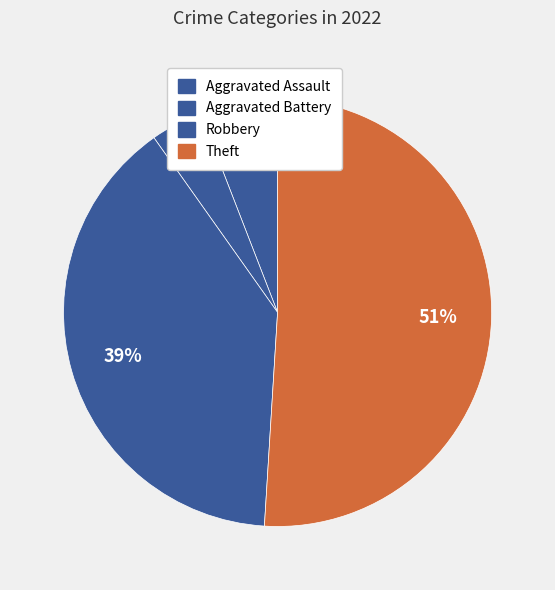

To the nearest percent, what percentage of the pie is Aggravated Assault?

6%